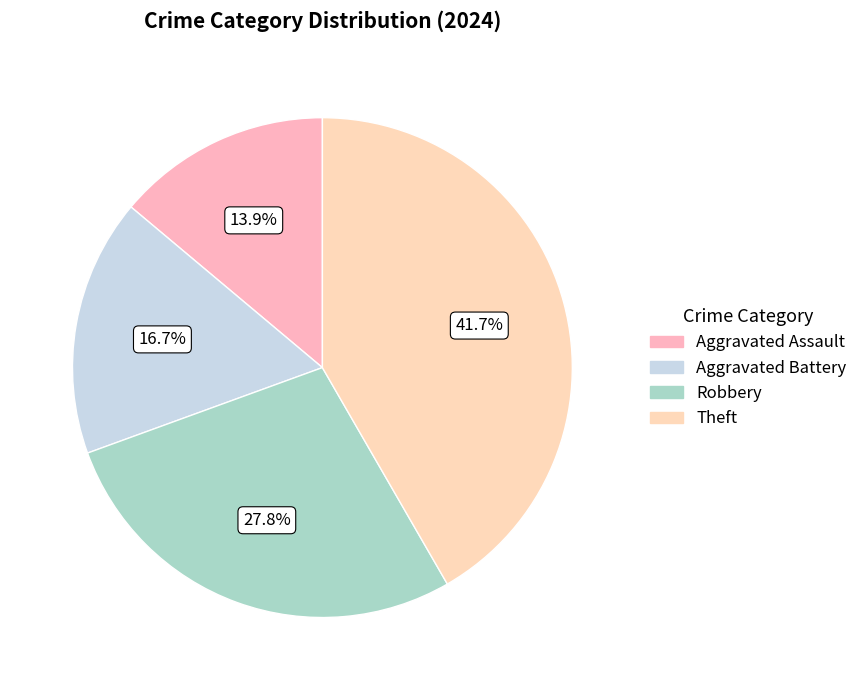

To the nearest percent, what is the difference between the largest and smallest slice percentages?

28%